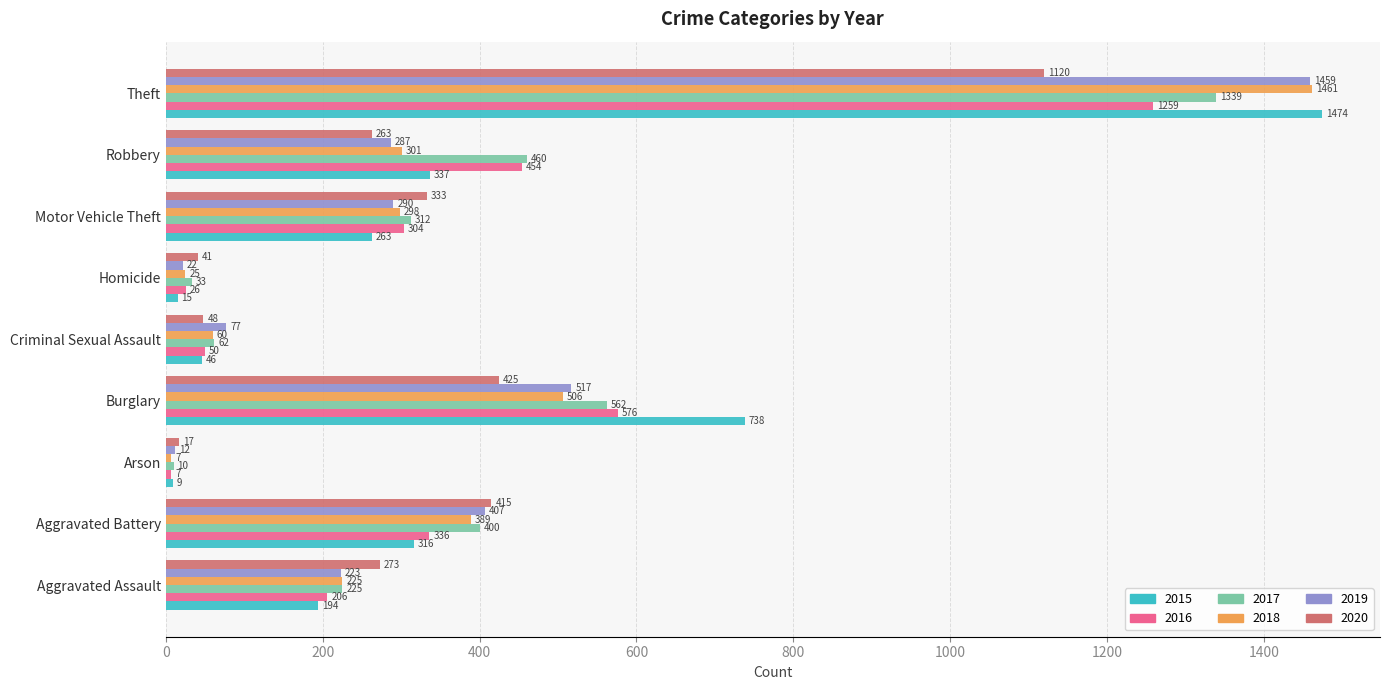

What are all the series names shown in the legend?

2015, 2016, 2017, 2018, 2019, 2020